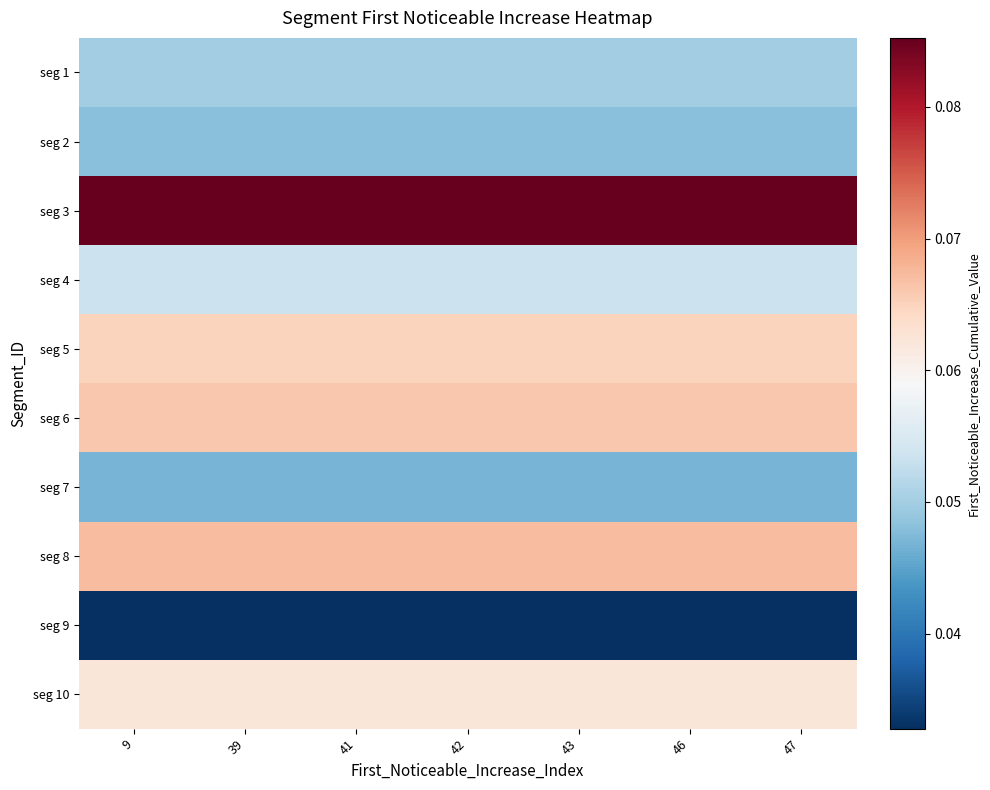

At 46, list the series in order from smallest to largest.

seg 9, seg 7, seg 2, seg 1, seg 4, seg 10, seg 5, seg 6, seg 8, seg 3